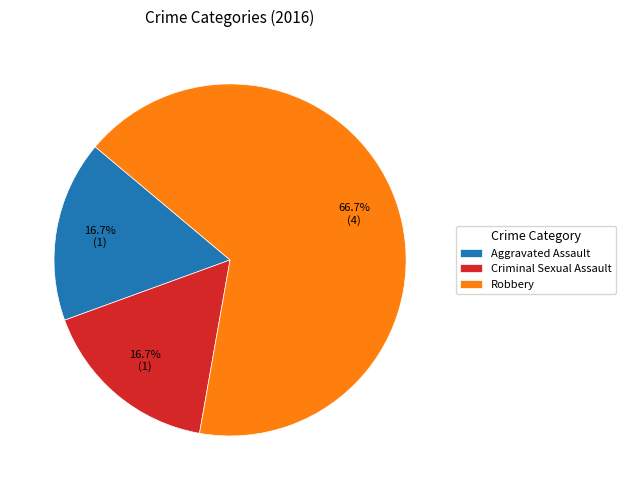

To the nearest percent, what is the average slice percentage?

33%